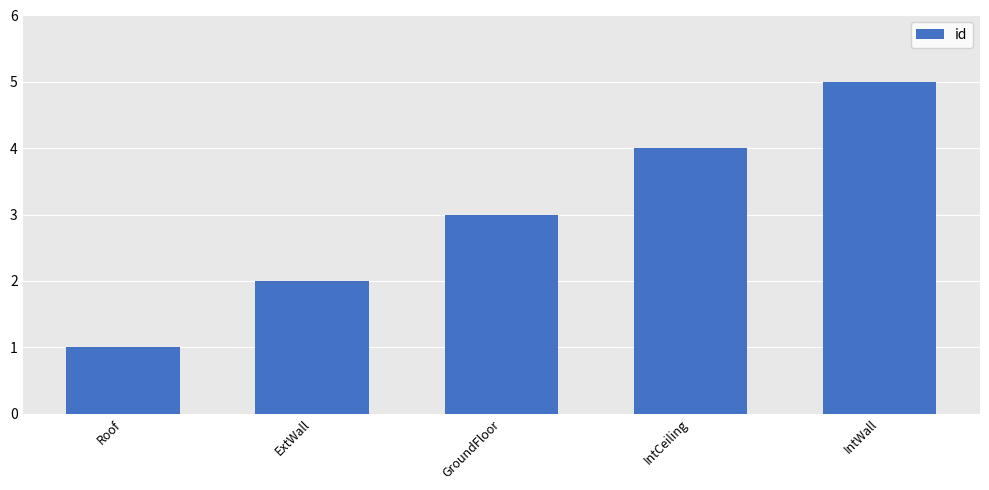

Count the number of data series in this chart.

1